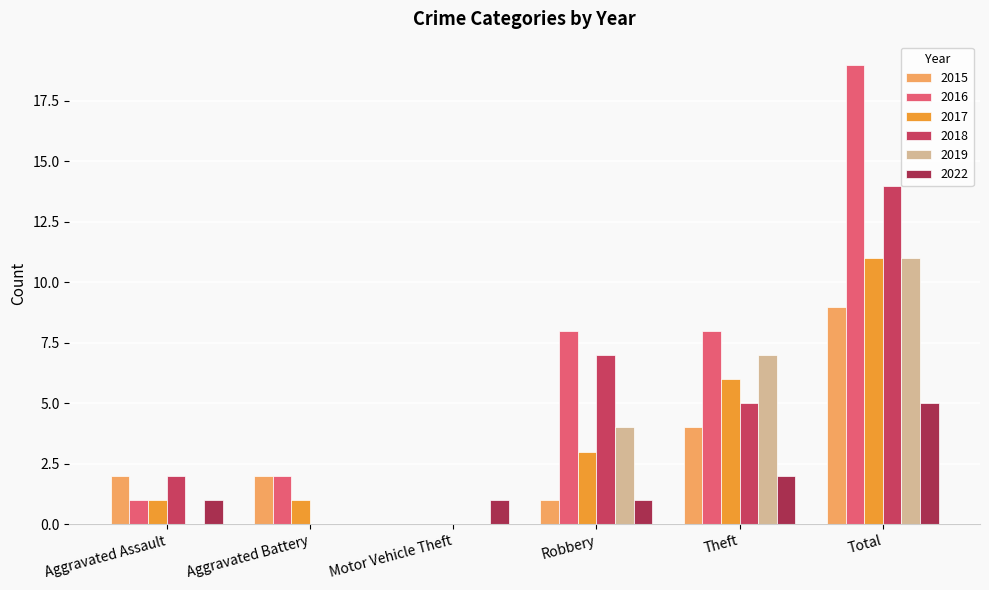

Which series has the largest total across all categories?

2016